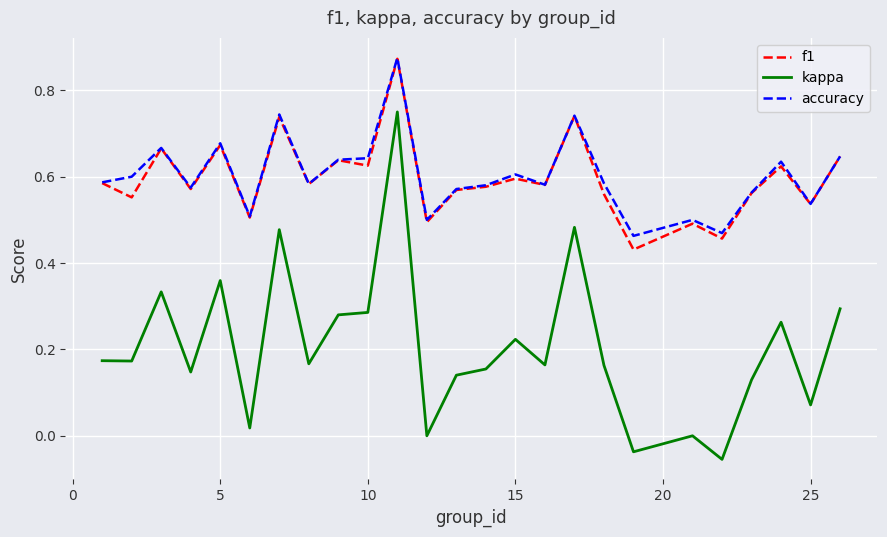

True or false: accuracy and kappa cross at least once.

False